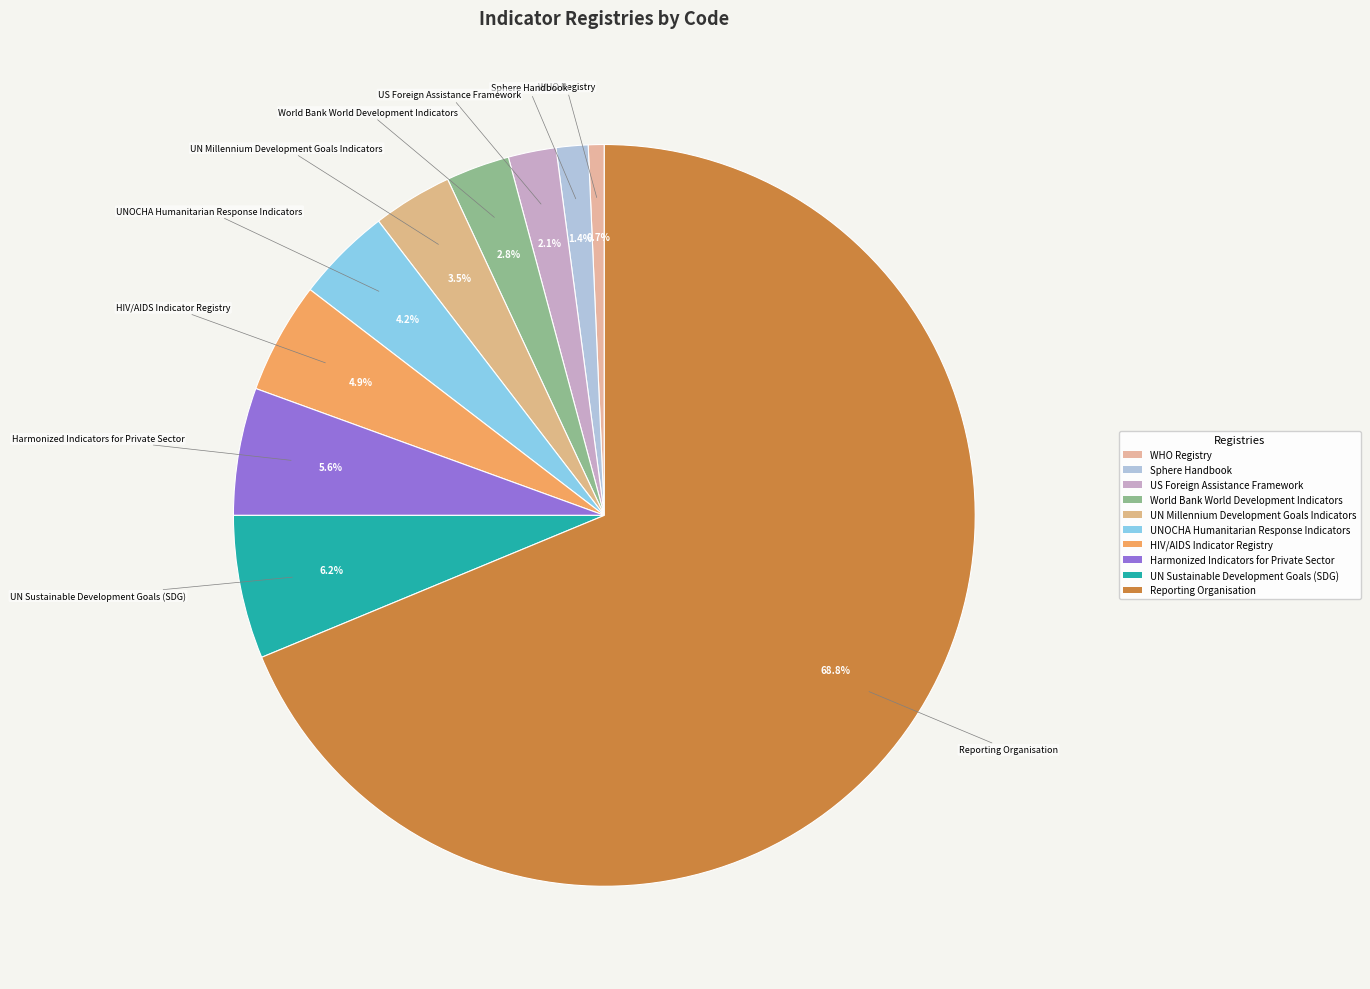

Rank the categories by value from lowest to highest.

WHO Registry, Sphere Handbook, US Foreign Assistance Framework, World Bank World Development Indicators, UN Millennium Development Goals Indicators, UNOCHA Humanitarian Response Indicators, HIV/AIDS Indicator Registry, Harmonized Indicators for Private Sector, UN Sustainable Development Goals (SDG), Reporting Organisation